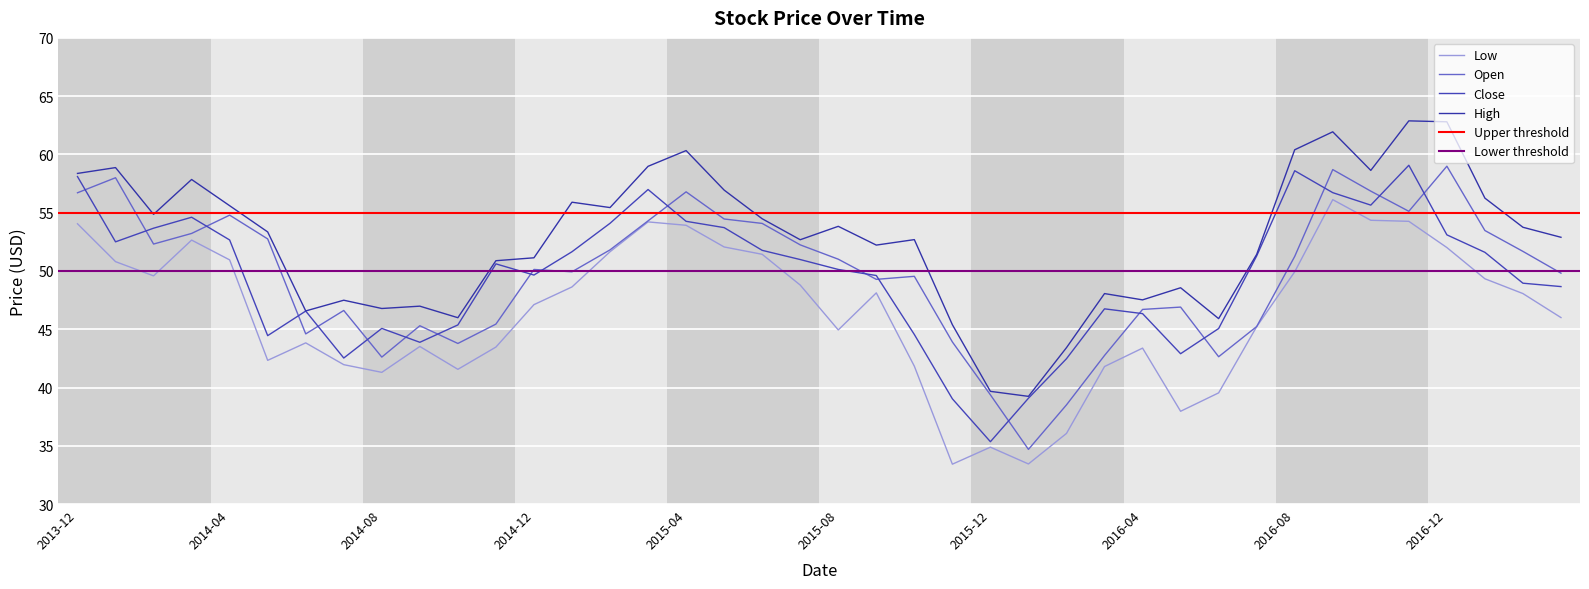

What is the value of the Close point at the 12th from the left?

50.6